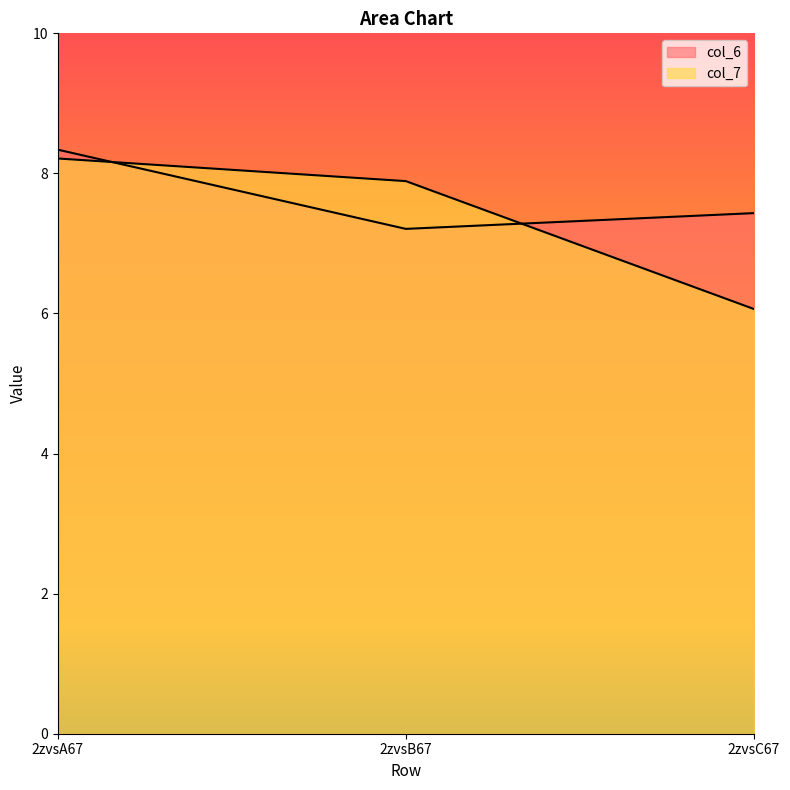

What is the label of the 1st point from the left?

2zvsA67